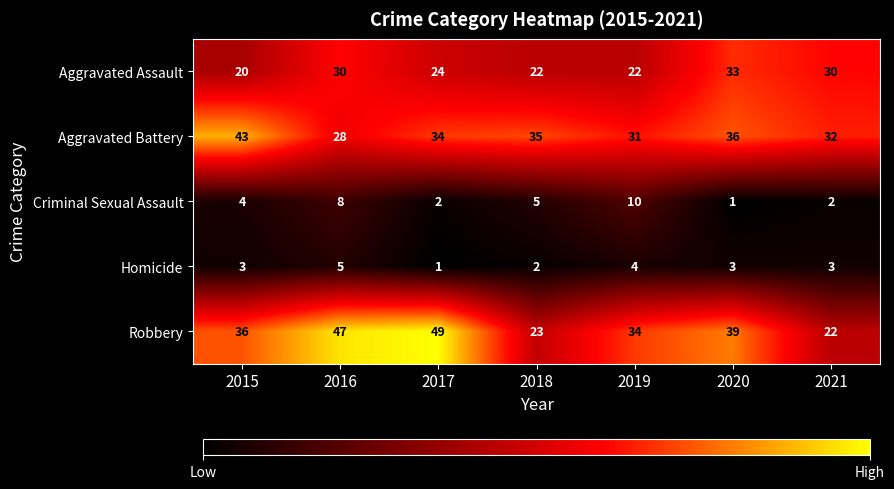

What is the difference between the maximum and second lowest values in the Robbery series?

26